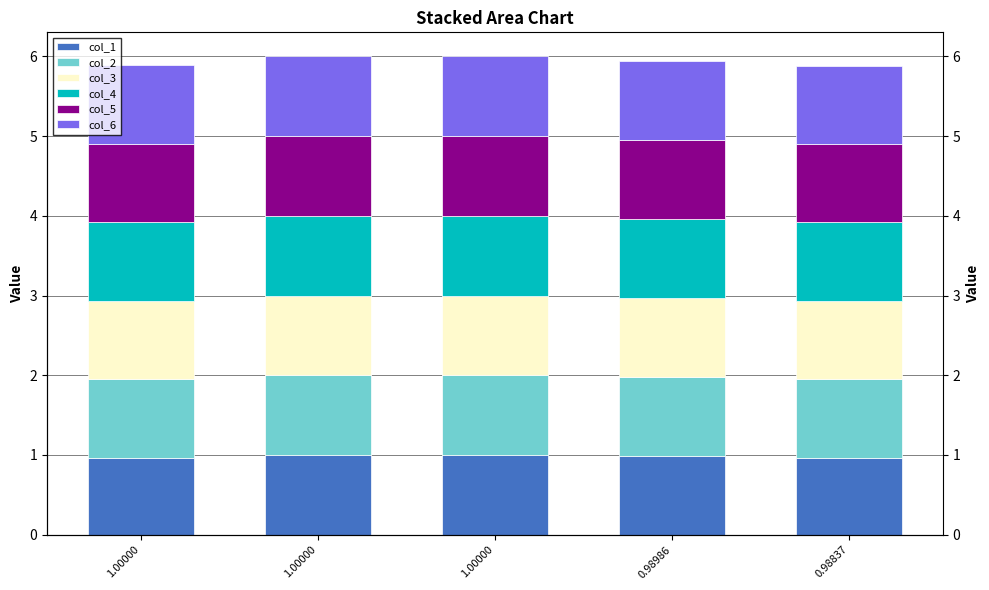

List the labels in order of col_6 value, smallest first.

0.98837, 1.00000, 0.98986, 1.00000, 1.00000